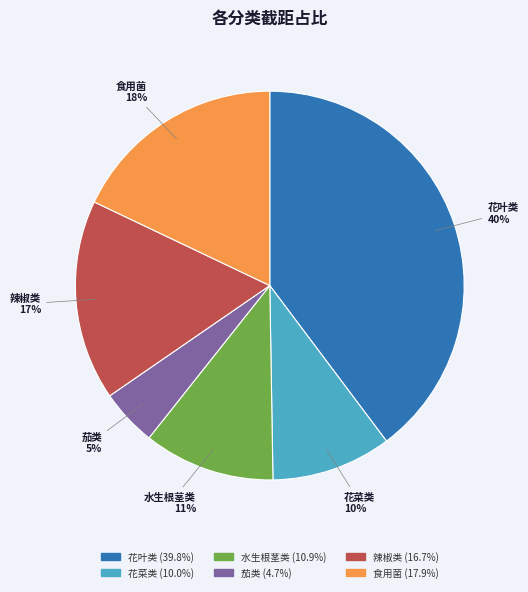

Is there any slice that represents more than half of the pie?

No